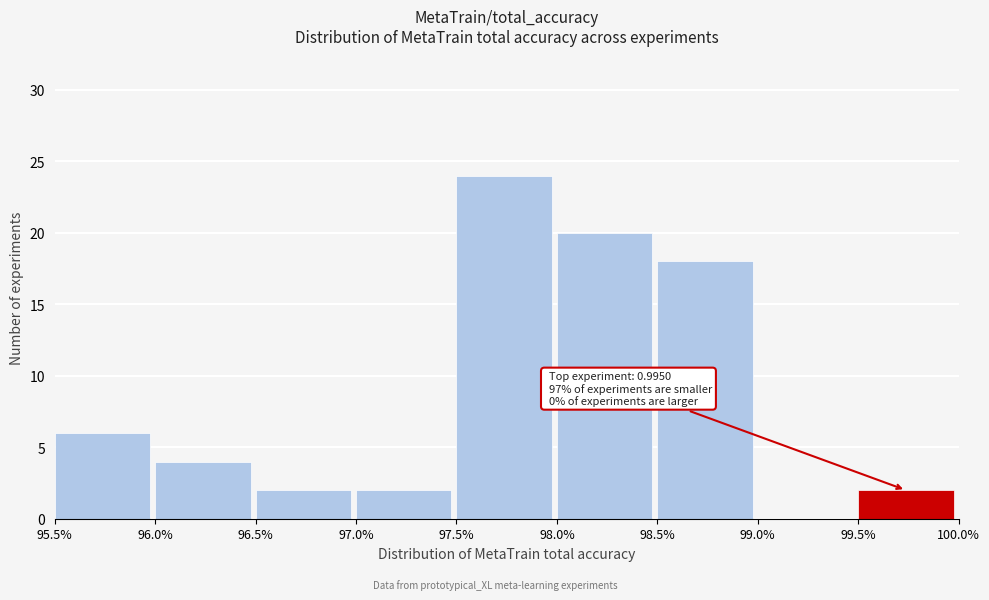

Reading left to right, extract all data points from this chart.

95.5%=6	96.0%=4	96.5%=2	97.0%=2	97.5%=24	98.0%=20	98.5%=18	99.0%=0	99.5%=2